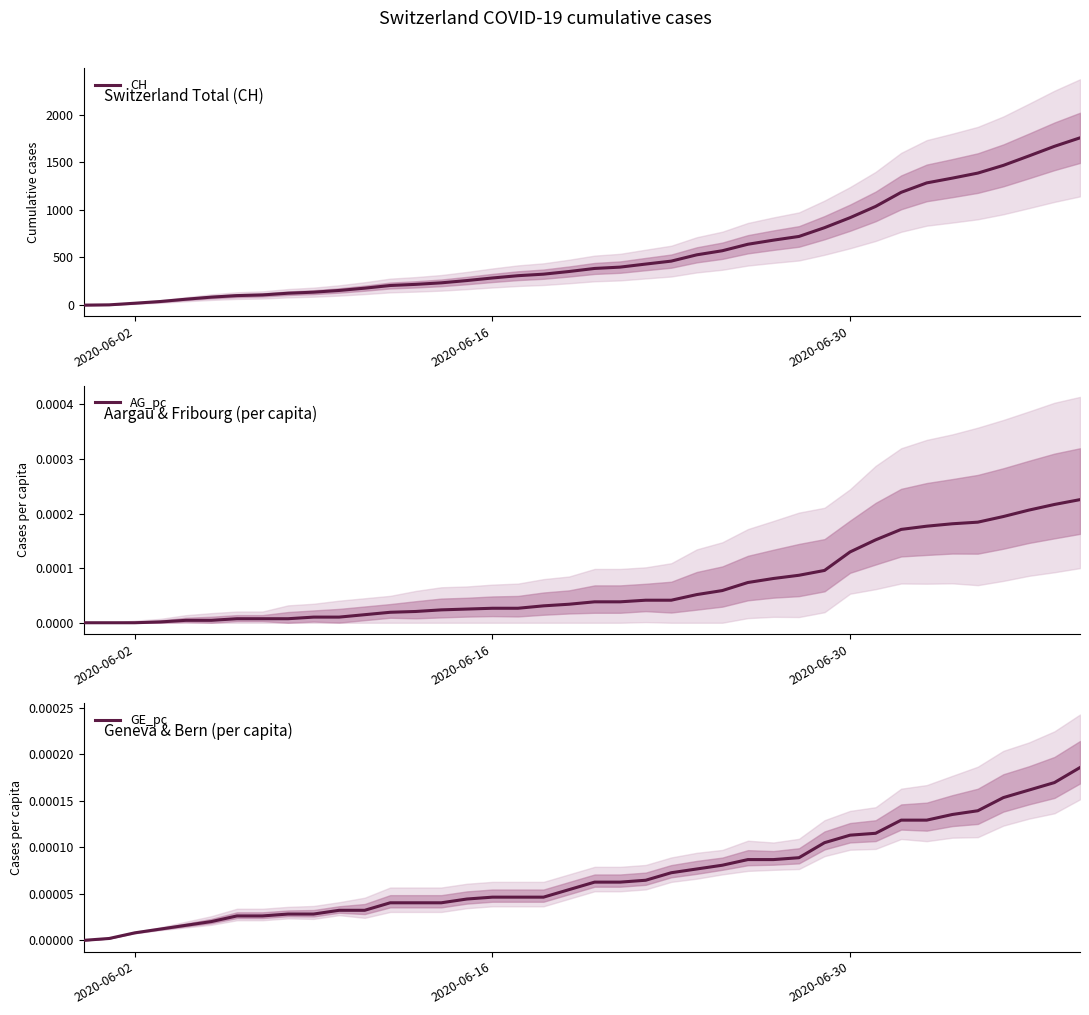

How many times do GE_pc and AG_pc cross each other?

1